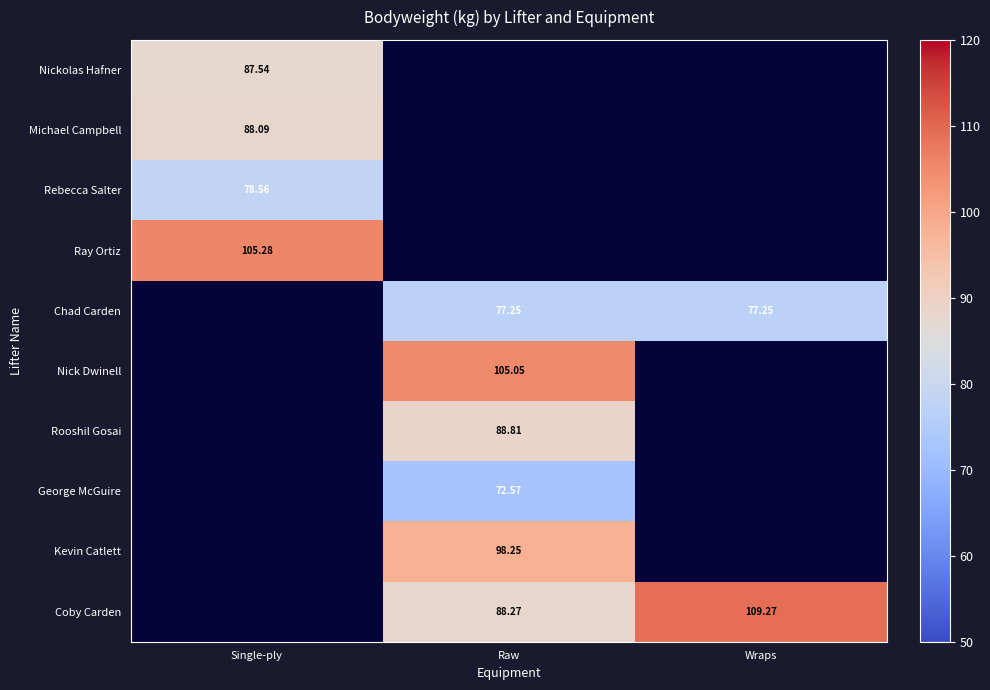

Is the value of Coby Carden at Raw greater than the value of Kevin Catlett at Raw?

No